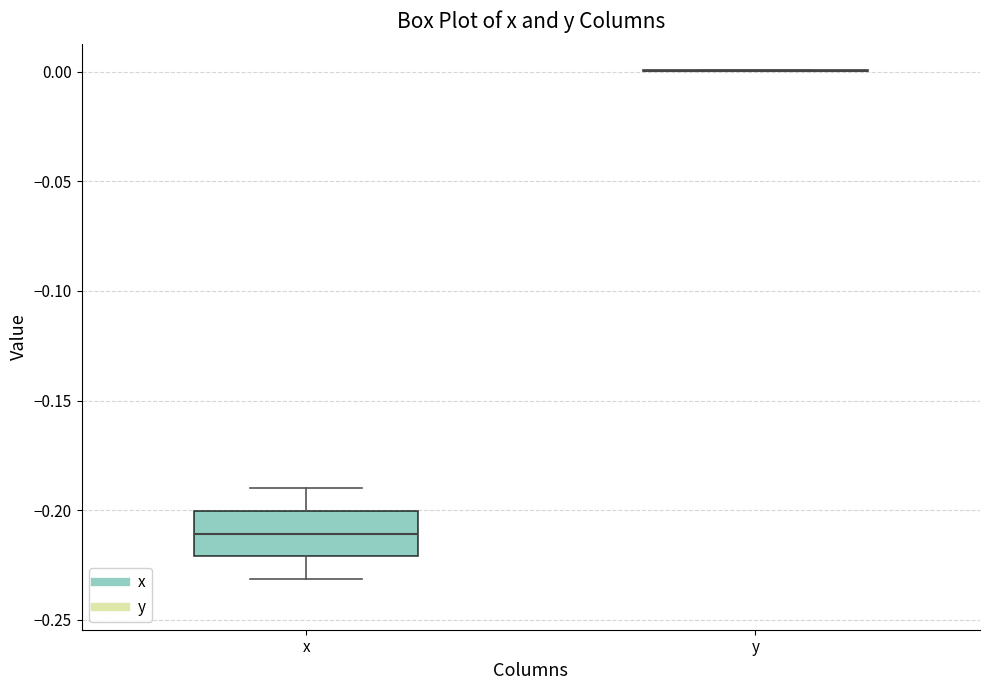

Reading left to right, read every box against the y-axis: the position of its median line, the range the box covers, and the ends of its whiskers. The values are not printed on the chart, so give them approximately, as read against the axis.

x: median -0.21, box -0.22 to -0.20, whiskers -0.23 to -0.19
y: box collapsed to a line at 0.00, whiskers 0.00 to 0.00